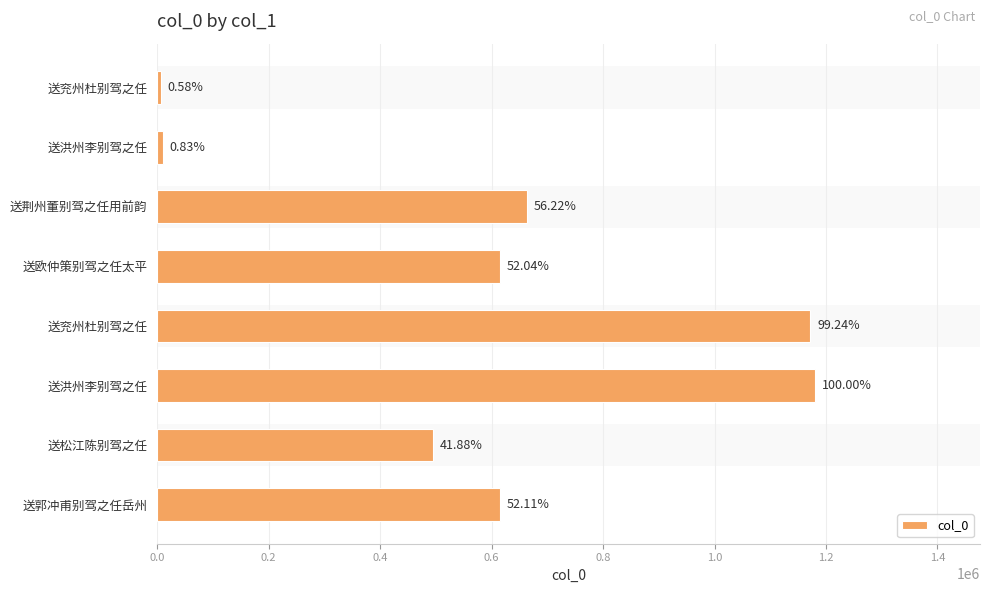

How many bars are there in total?

8